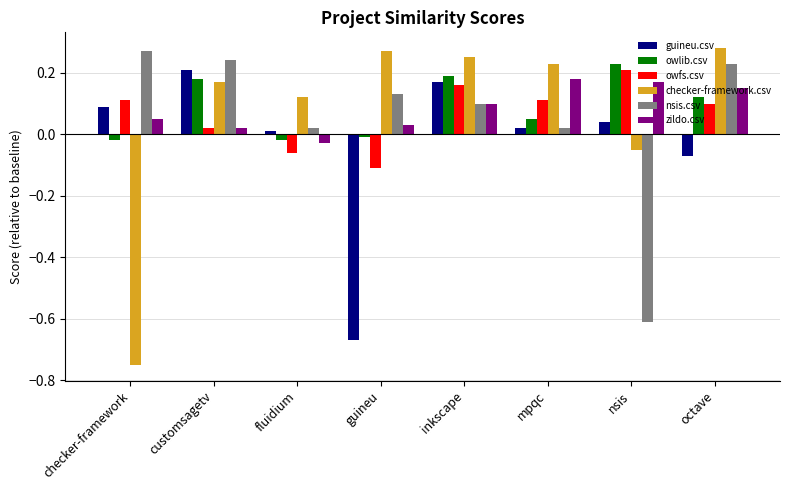

Where does the owlib.csv series first go above 0?

customsagetv